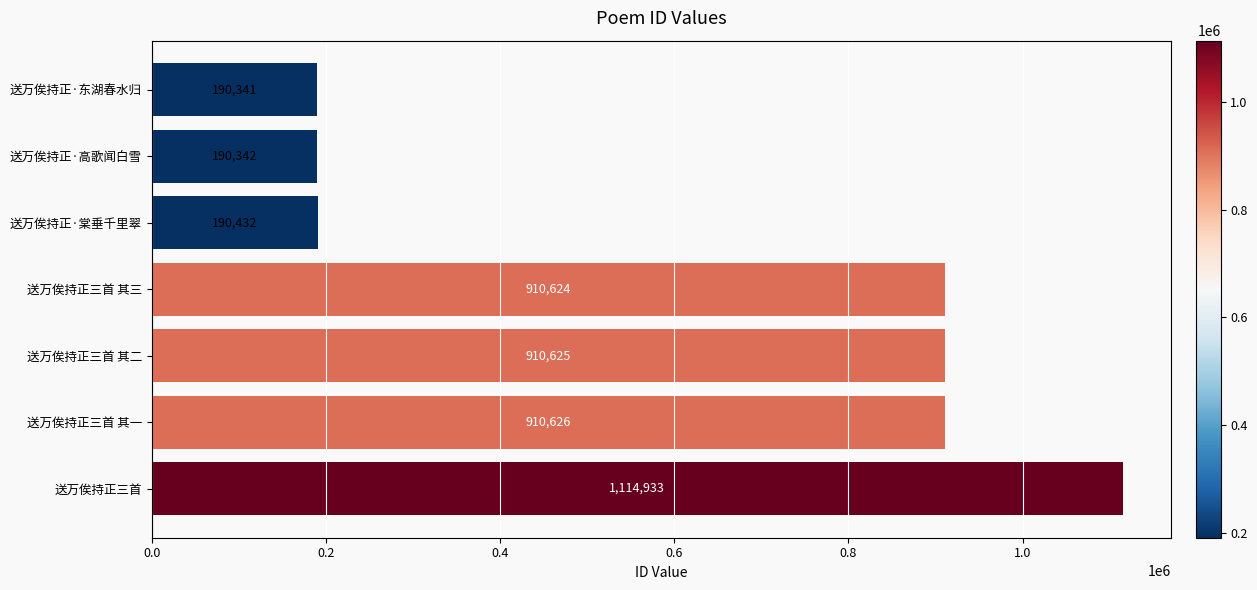

Rank the categories by value from lowest to highest.

送万俟持正·东湖春水归, 送万俟持正·高歌闻白雪, 送万俟持正·棠垂千里翠, 送万俟持正三首 其三, 送万俟持正三首 其二, 送万俟持正三首 其一, 送万俟持正三首